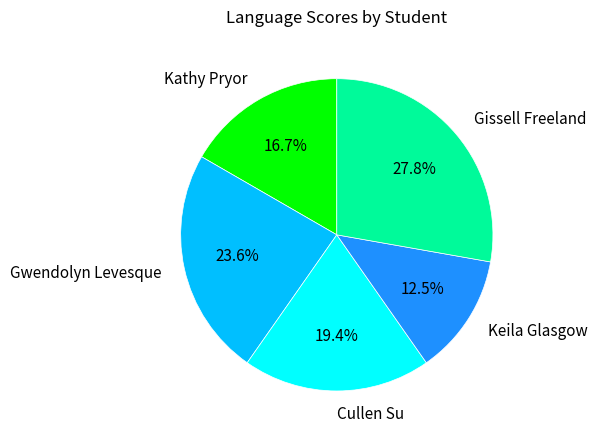

To the nearest percent, what is the average slice percentage?

20%